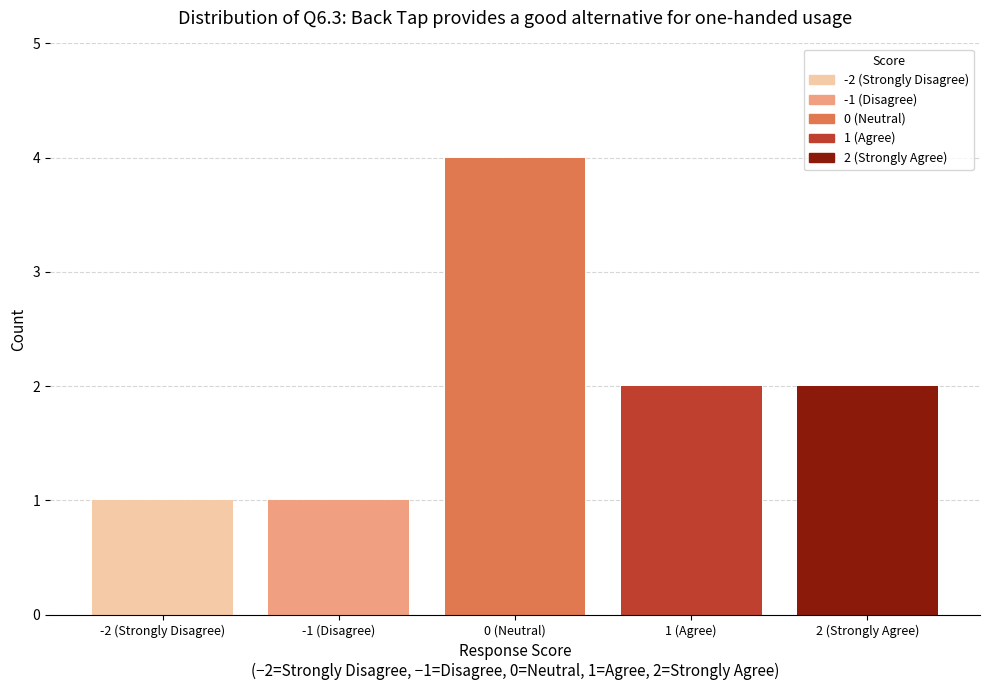

Reading right to left, list all the values displayed in this chart.

2	2	4	1	1